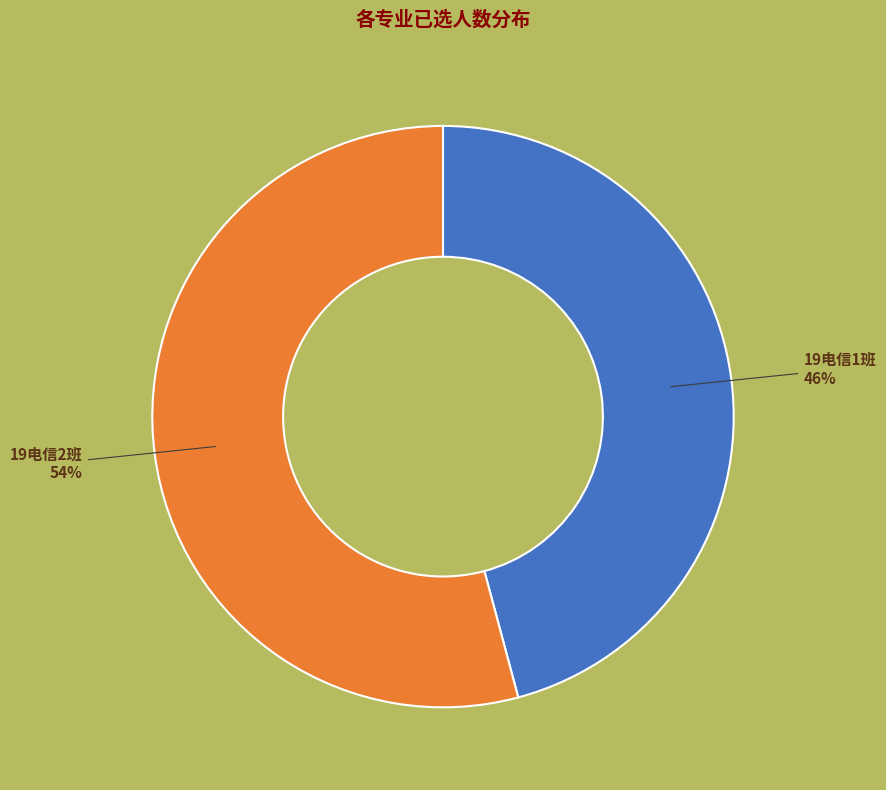

To the nearest percent, what is the average slice percentage?

50%